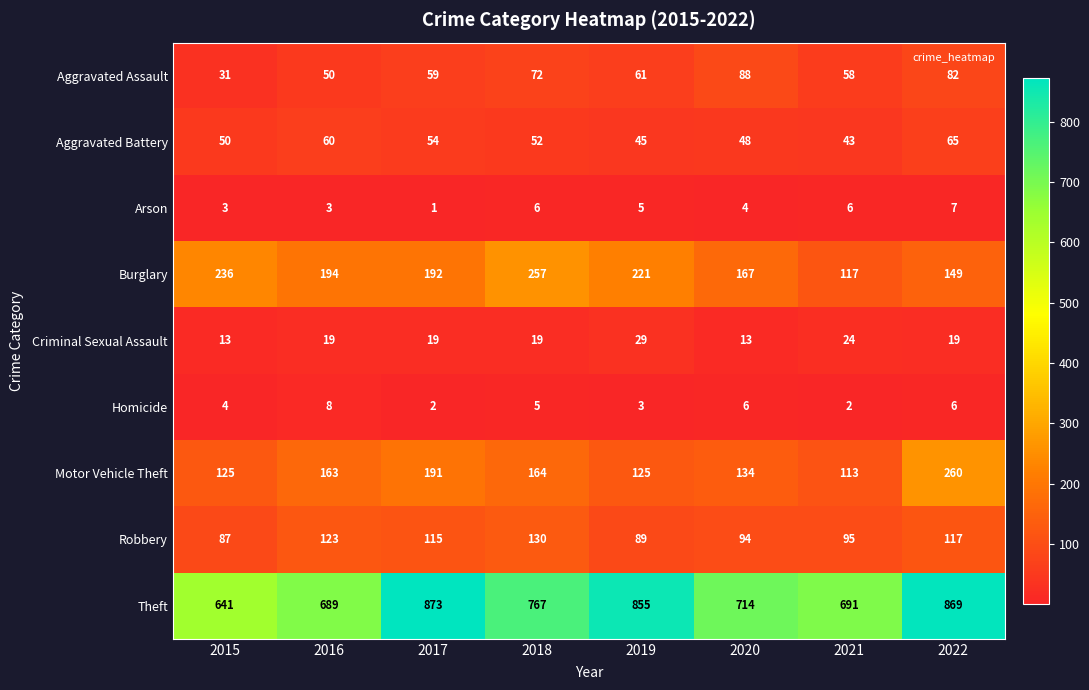

What is the sum of all Criminal Sexual Assault values?

155